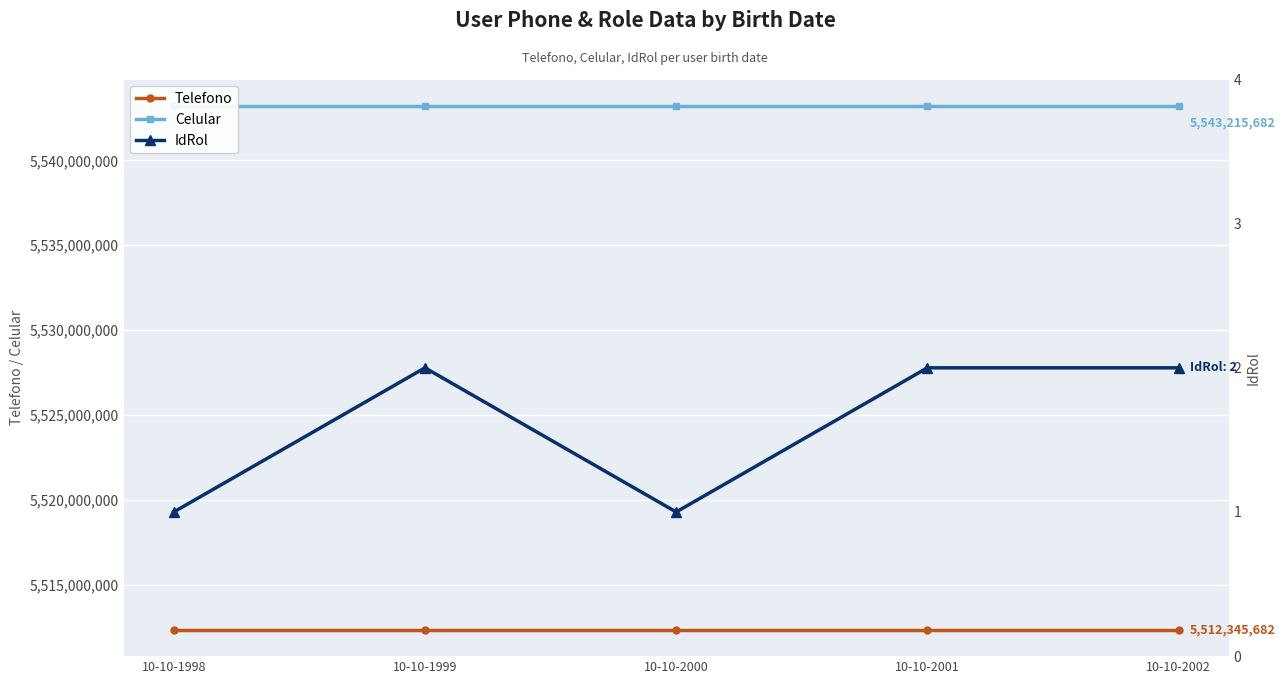

Reading right to left, list all the values displayed in this chart.

Telefono: 5512345682	5512345681	5512345680	5512345679	5512345678
Celular: 5543215682	5543215681	5543215680	5543215679	5543215678
IdRol: 2	2	1	2	1